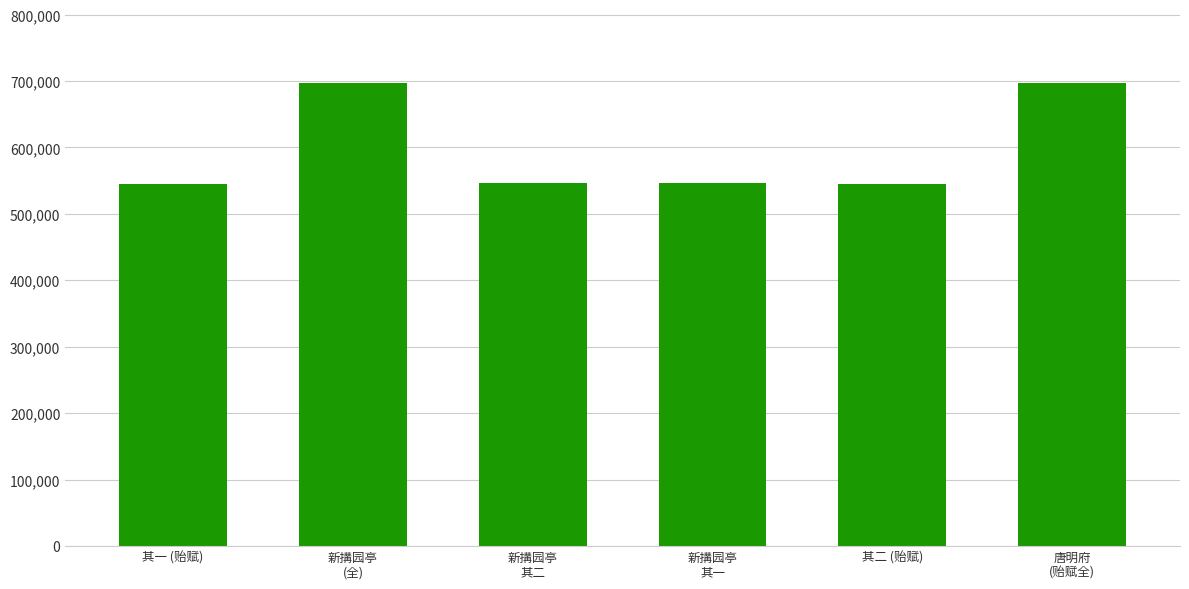

How many values are below 545919?

3